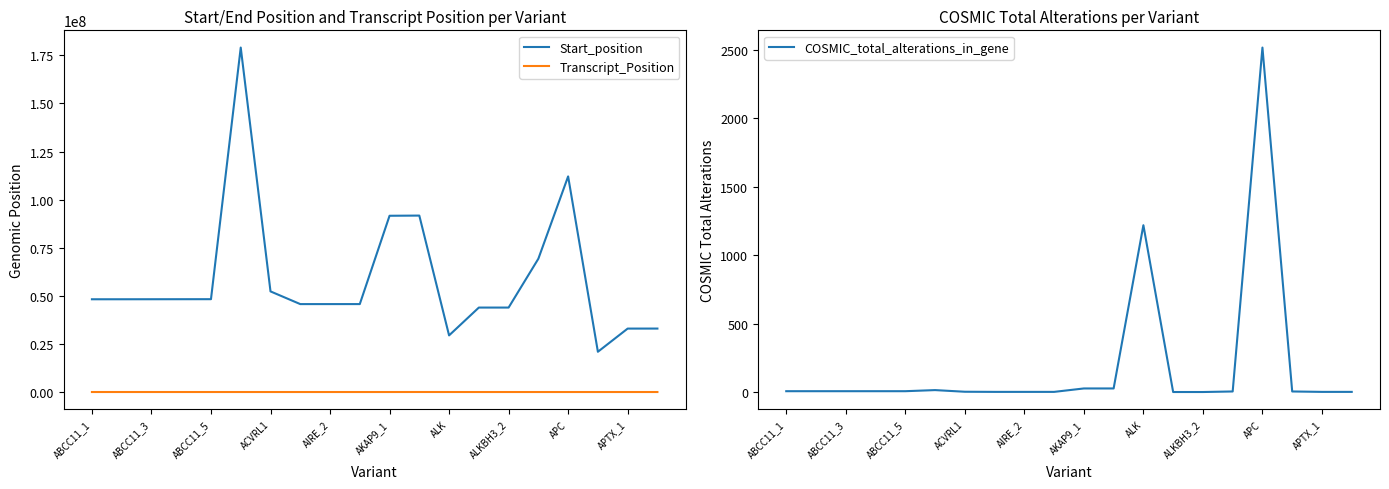

Is the value of Transcript_Position at ABCC11_1 greater than the value of Start_position at ABCC11_5?

No